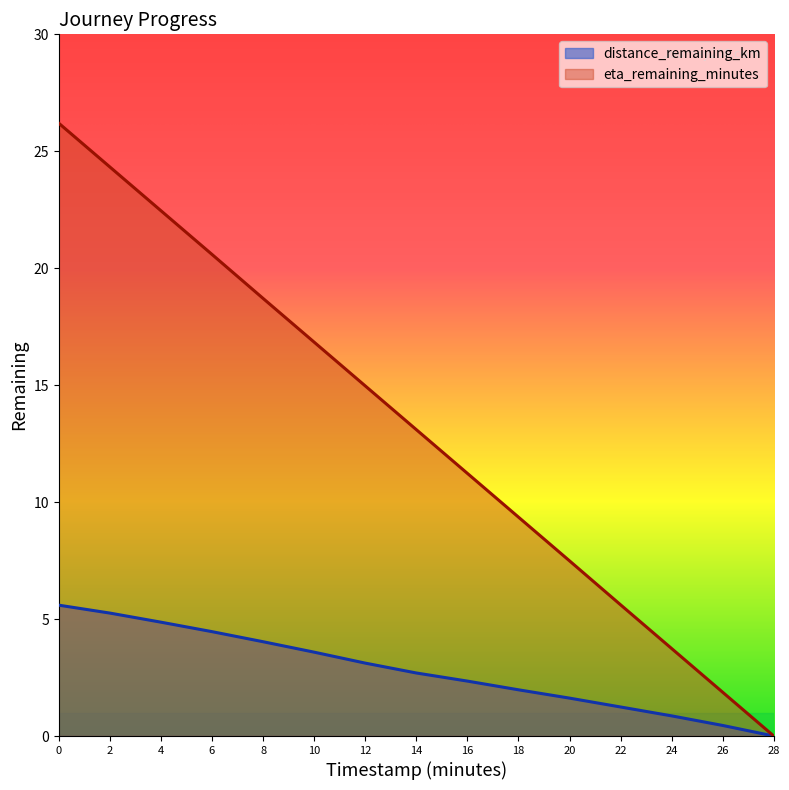

What is the label of the 6th point from the left?

10.0